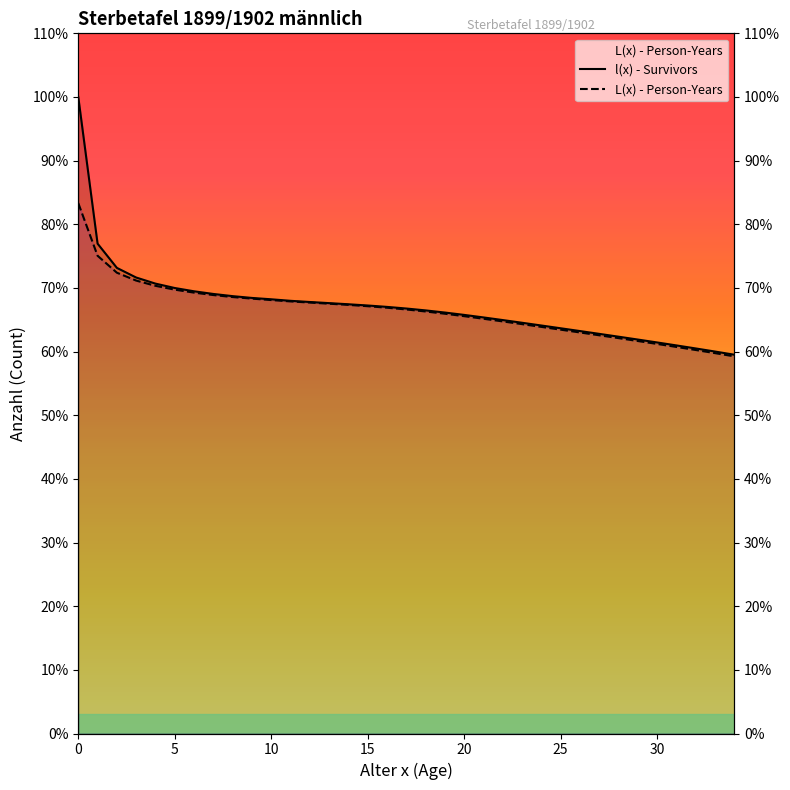

What is the value of the l(x) - Survivors point at the 18th from the left?

66767.7